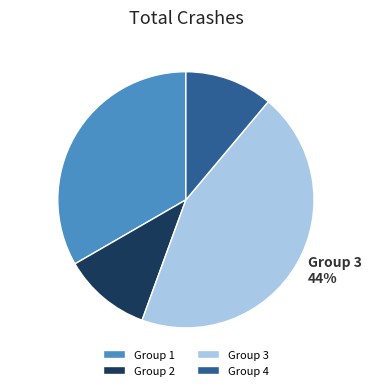

Count the number of slices in the pie.

4